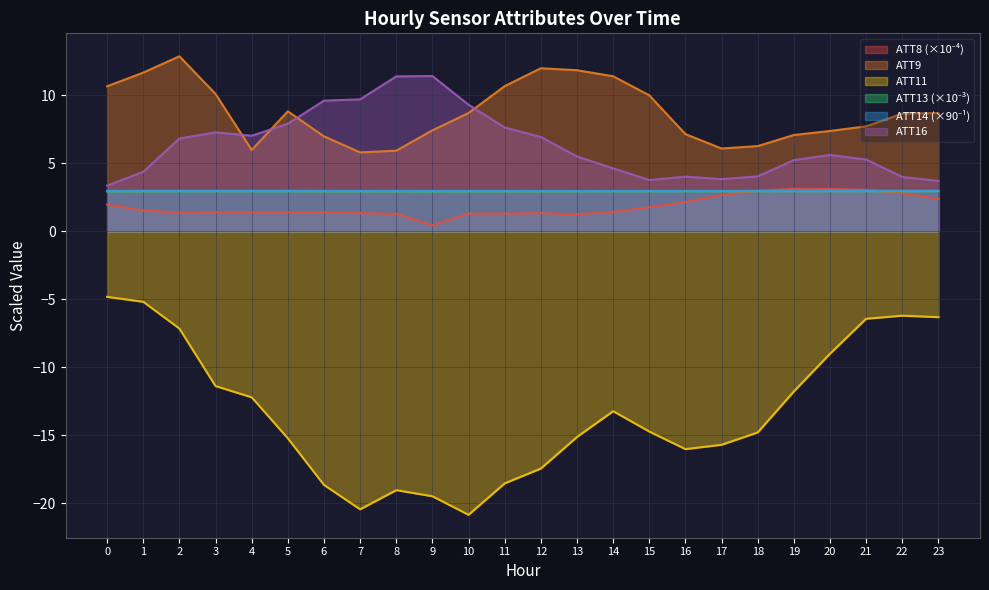

How many values in the ATT8 series are below 1?

1